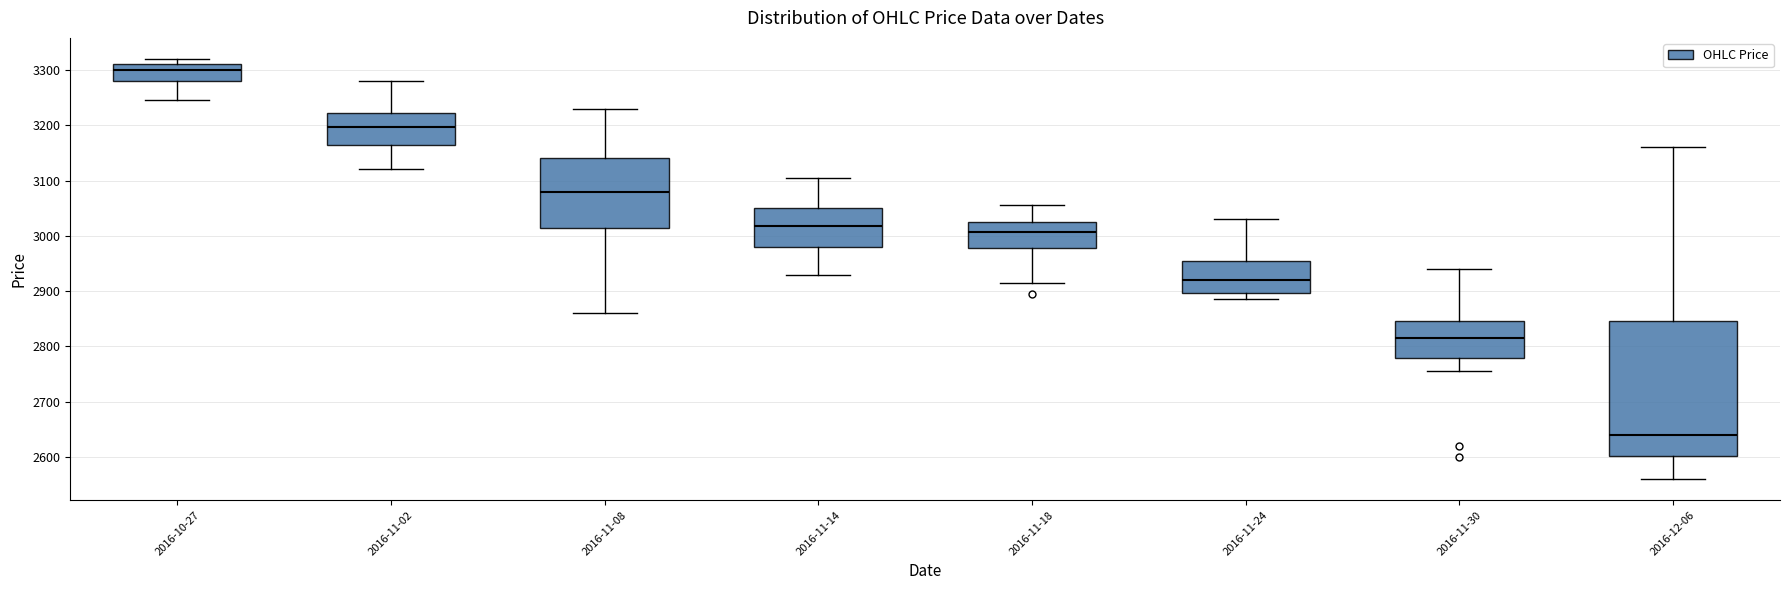

Reading left to right, read every box against the y-axis: the position of its median line, the range the box covers, and the ends of its whiskers. The values are not printed on the chart, so give them approximately, as read against the axis.

2016-10-27: median 3300, box 3280 to 3310, whiskers 3250 to 3320
2016-11-02: median 3200, box 3170 to 3220, whiskers 3120 to 3280
2016-11-08: median 3080, box 3020 to 3140, whiskers 2860 to 3230
2016-11-14: median 3020, box 2980 to 3050, whiskers 2930 to 3110
2016-11-18: median 3010, box 2980 to 3030, whiskers 2920 to 3060
2016-11-24: median 2920, box 2900 to 2950, whiskers 2890 to 3030
2016-11-30: median 2820, box 2780 to 2850, whiskers 2760 to 2940
2016-12-06: median 2640, box 2600 to 2850, whiskers 2560 to 3160